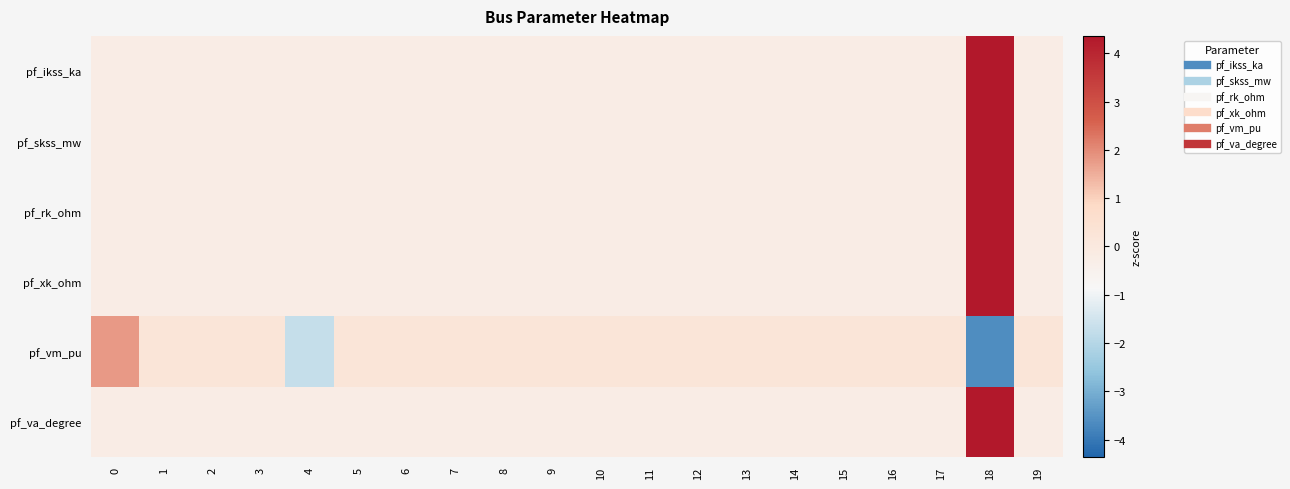

How many data points does each series have?

20